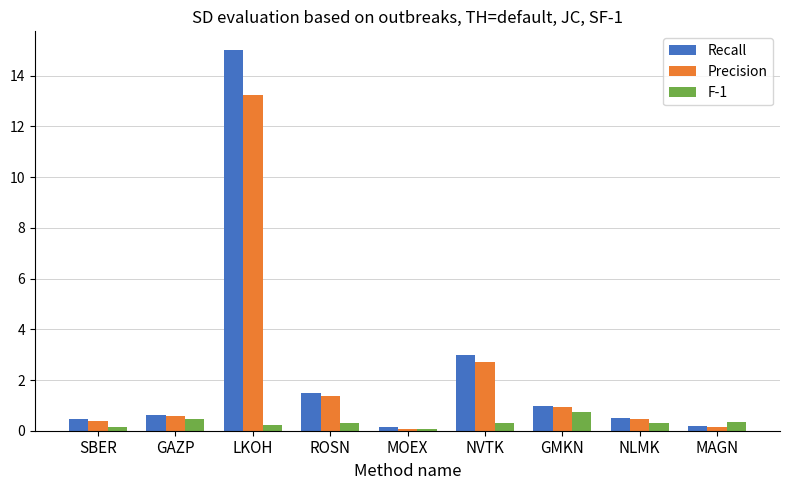

What position from the right is LKOH?

7